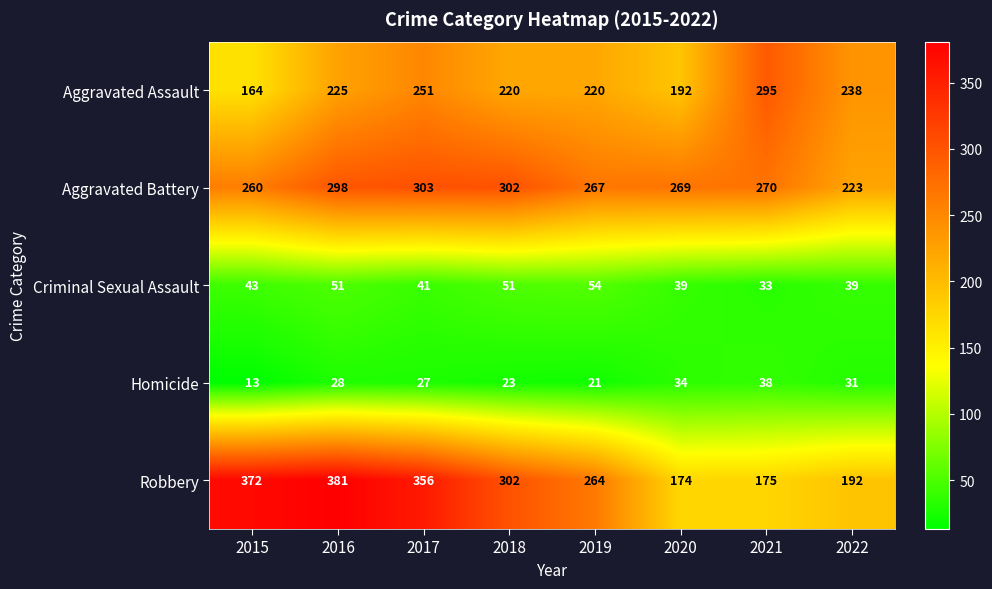

Which series changed the most between 2019 and 2020?

Robbery